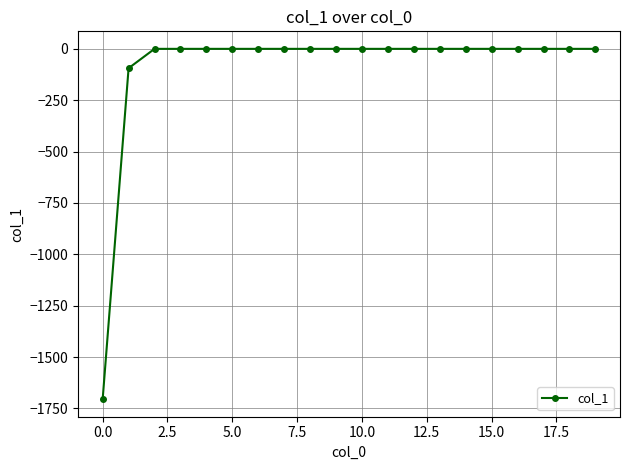

What is the difference between the maximum and minimum values?

1705.0